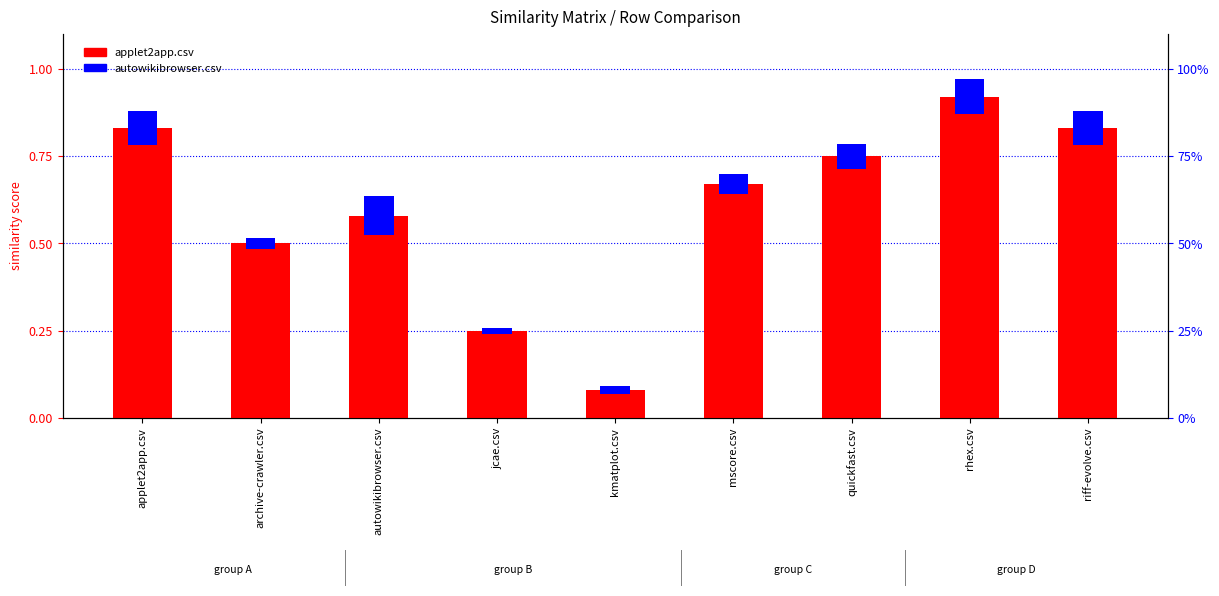

Rank the categories by autowikibrowser.csv value from highest to lowest.

autowikibrowser.csv, rhex.csv, applet2app.csv, riff-evolve.csv, quickfast.csv, mscore.csv, archive-crawler.csv, kmatplot.csv, jcae.csv